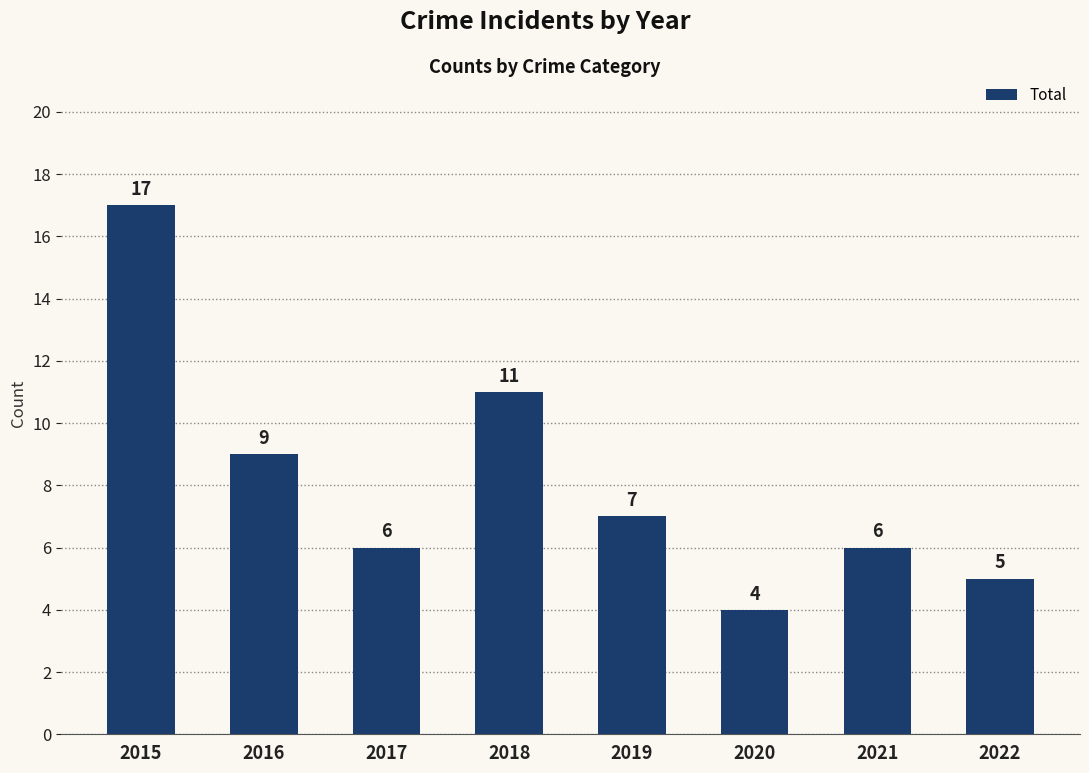

Which has a higher value, 2015 or 2021?

2015